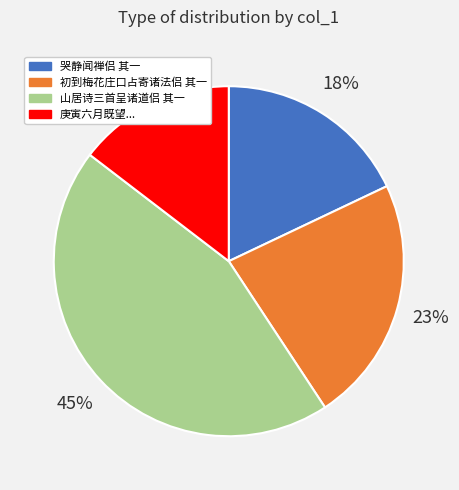

To the nearest percent, what percentage of the pie is 庚寅六月既望...?

15%